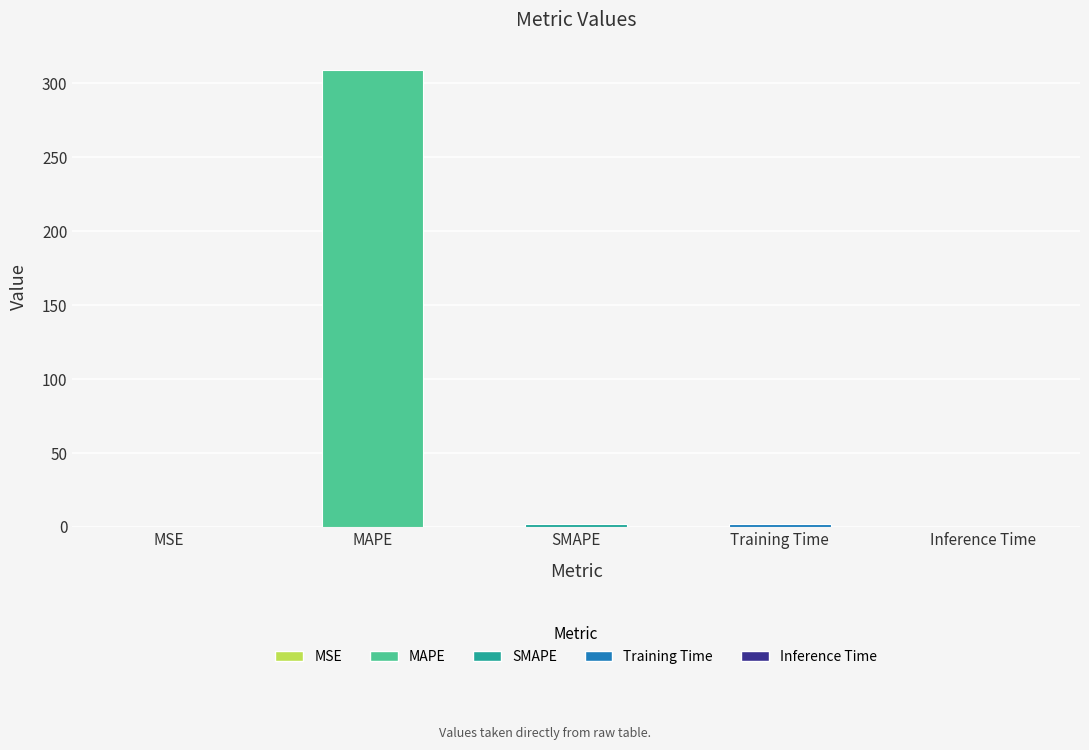

What is the greatest value displayed?

309.1